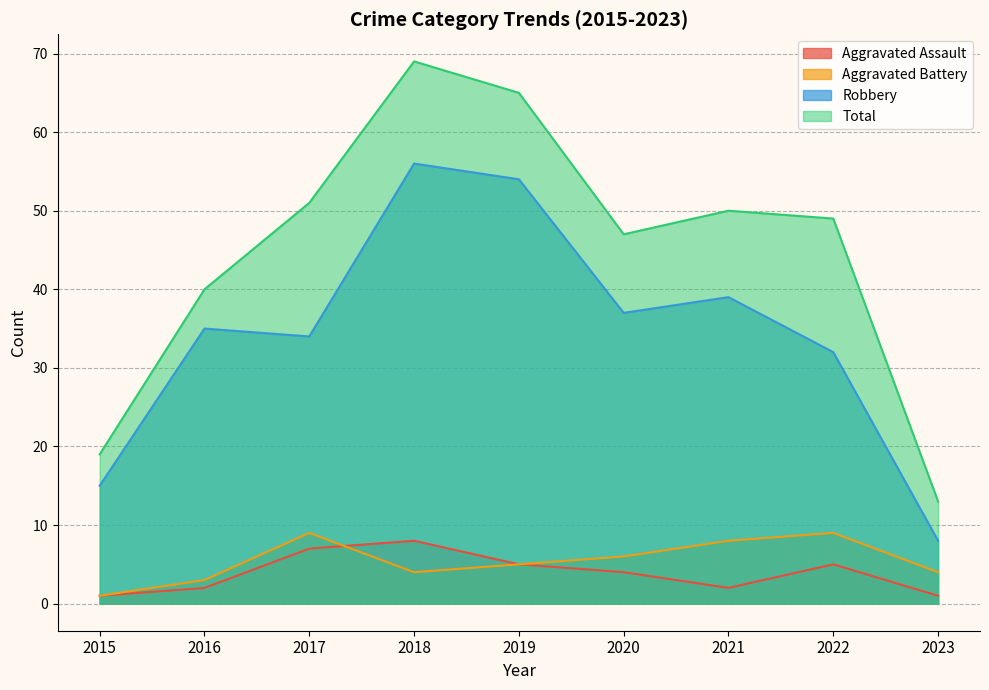

Between which two adjacent categories do Aggravated Battery and Aggravated Assault first intersect?

2017 and 2018